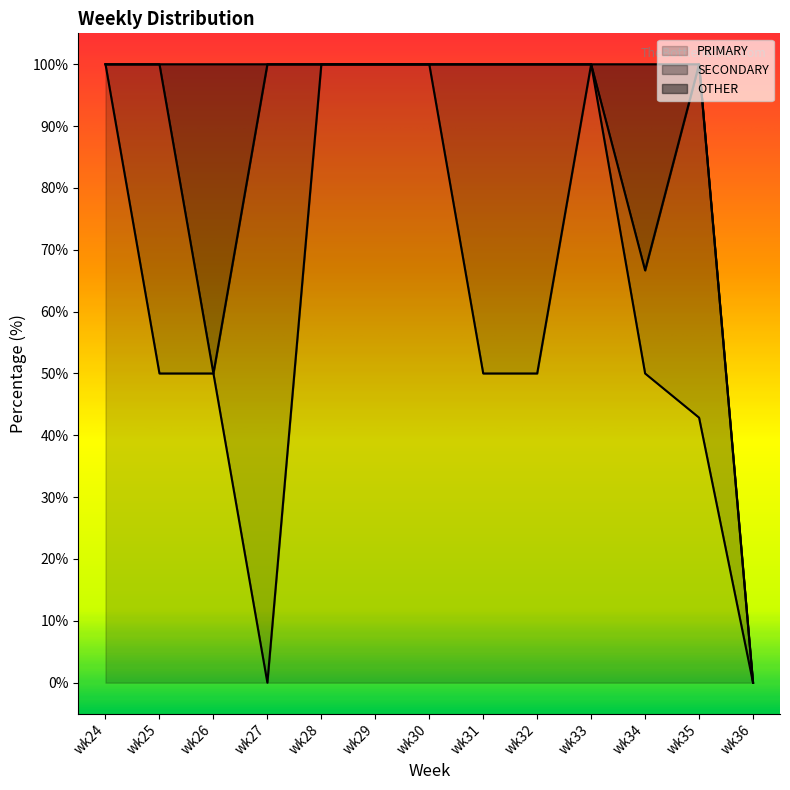

At which category does OTHER reach its first local peak?

wk26